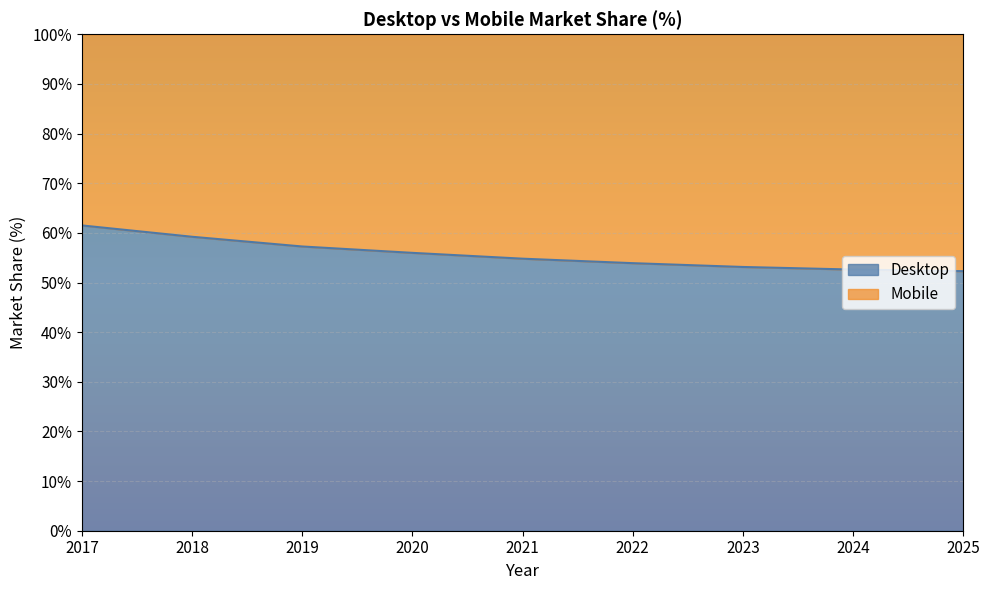

What is the average value?

55.6